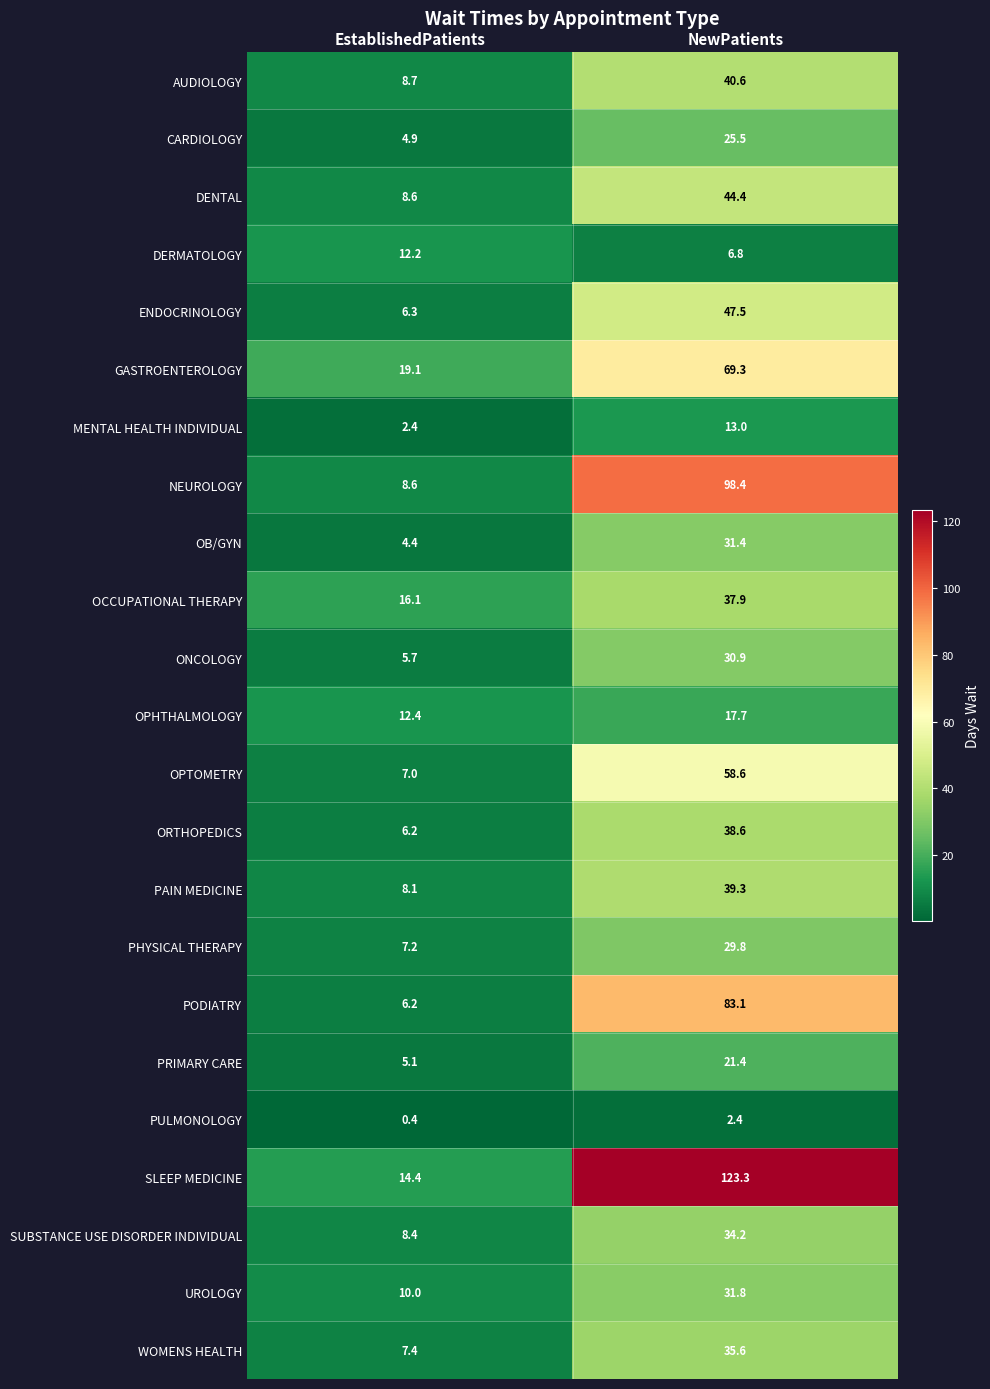

Which series changed the most between EstablishedPatients and NewPatients?

SLEEP MEDICINE